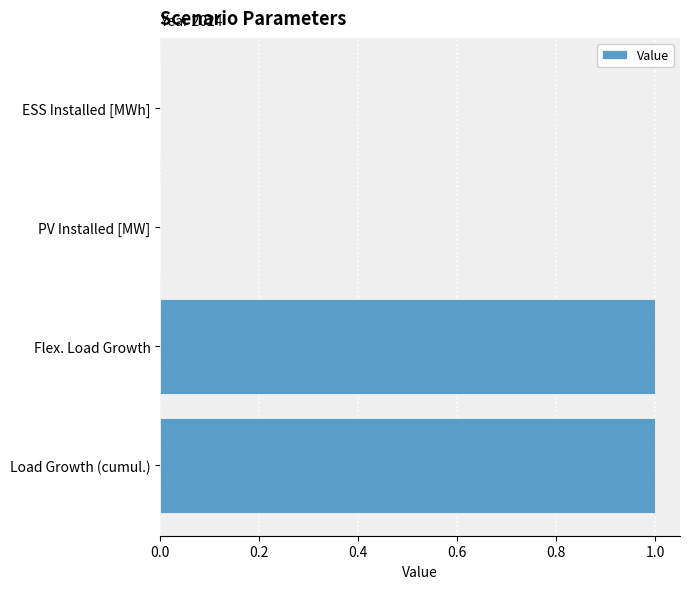

Reading bottom to top, list all the values displayed in this chart.

Load Growth (cumul.)=1	Flex. Load Growth=1	PV Installed [MW]=0	ESS Installed [MWh]=0